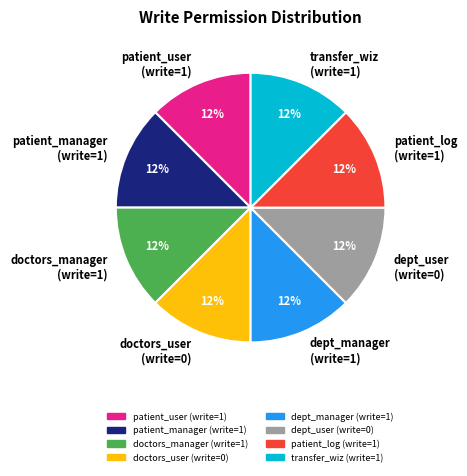

Is doctors_user (write=0) the majority of the pie?

No